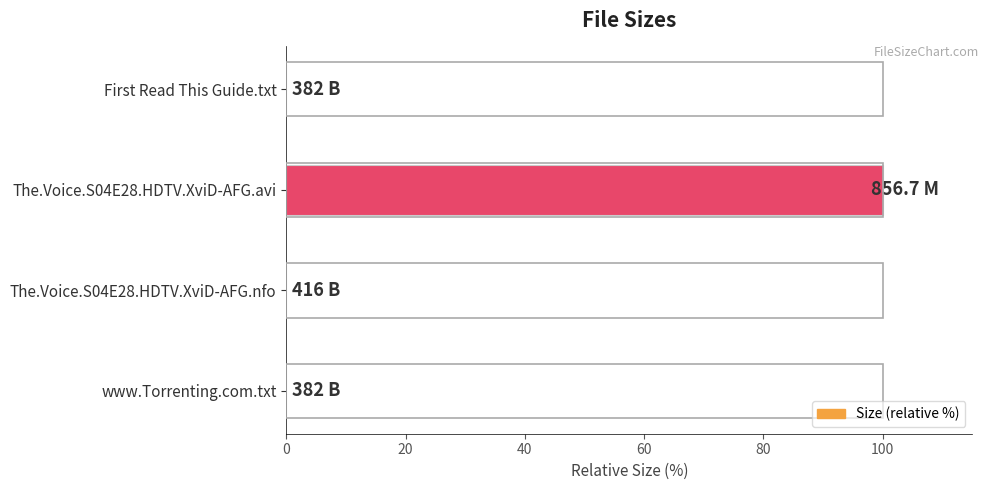

Is it true that the value at The.Voice.S04E28.HDTV.XviD-AFG.avi is 100.0?

True